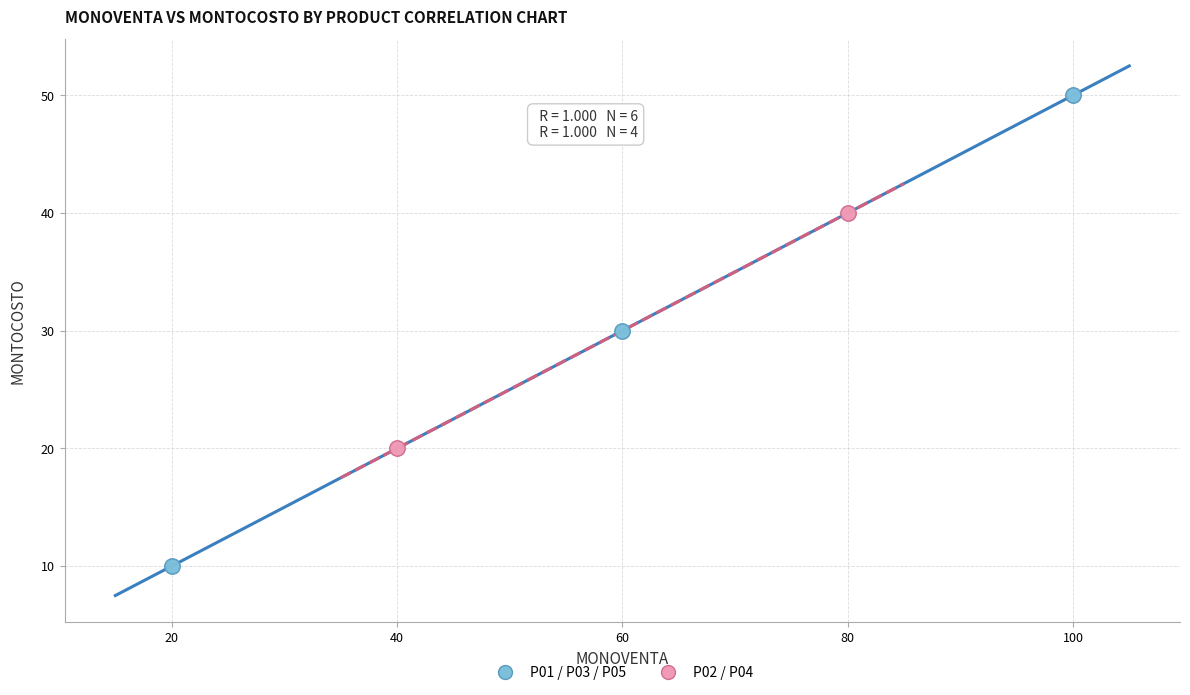

What are all the series names shown in the legend?

P01 / P03 / P05, P02 / P04